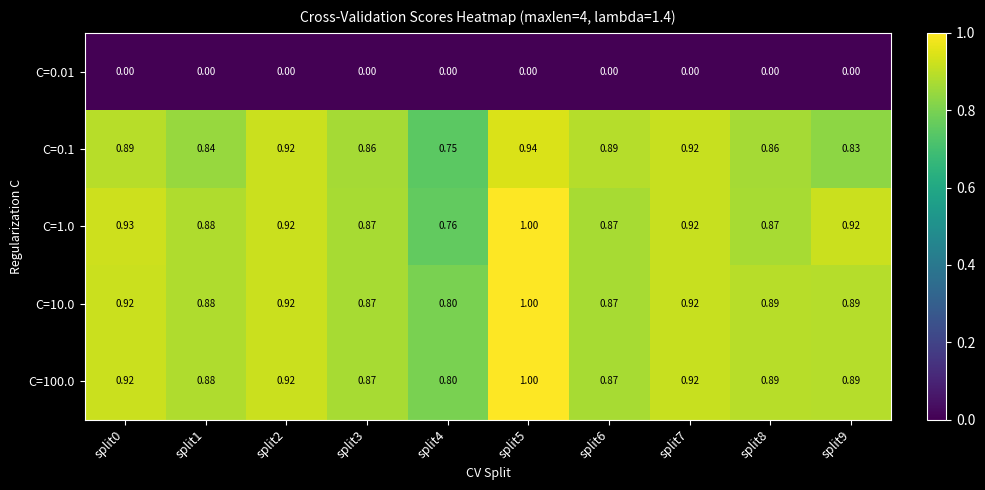

Is the value of C=10.0 at split9 greater than the value of C=0.1 at split5?

No